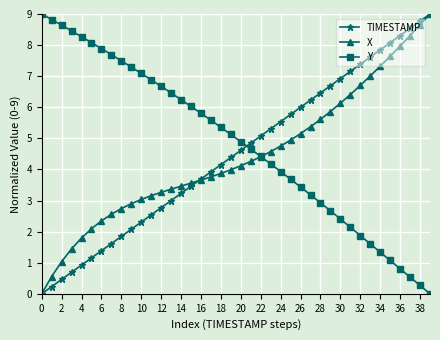

True or false: Y has more than 1 points higher than both neighbors.

False